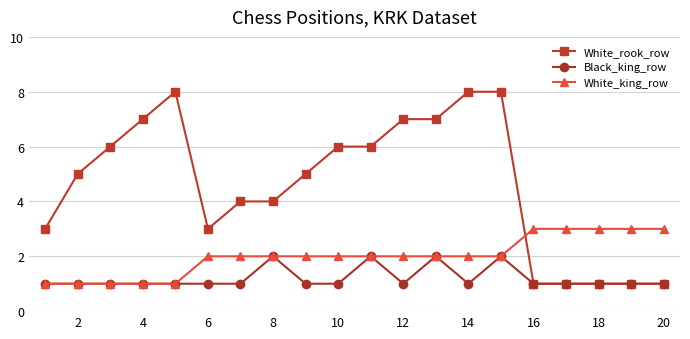

Rank the series by their maximum value, from lowest to highest.

Black_king_row, White_king_row, White_rook_row